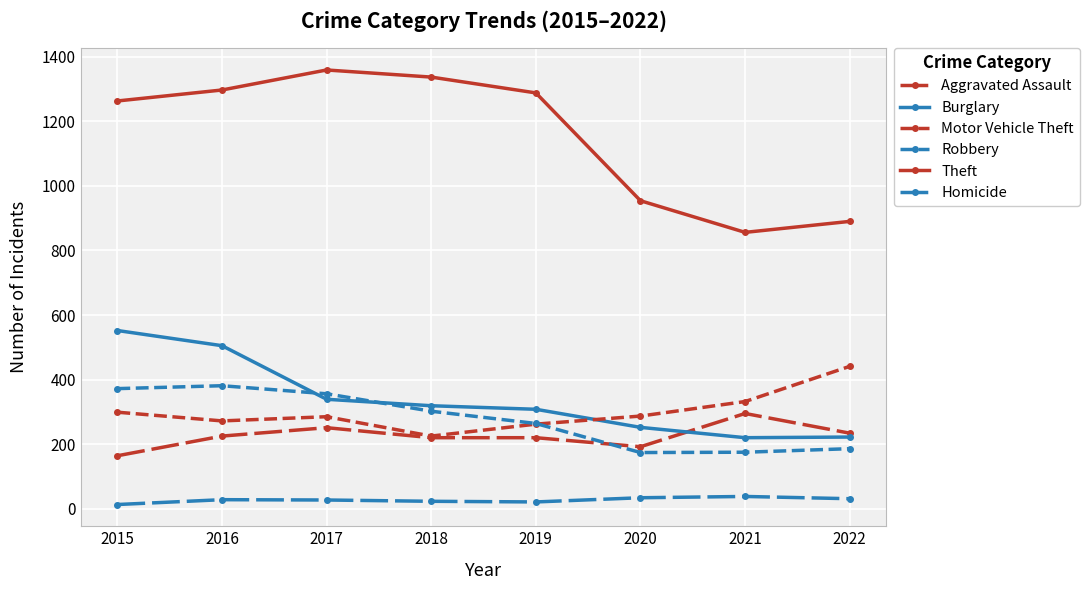

What is the sum of the Homicide values at 2022 and 2020?

65